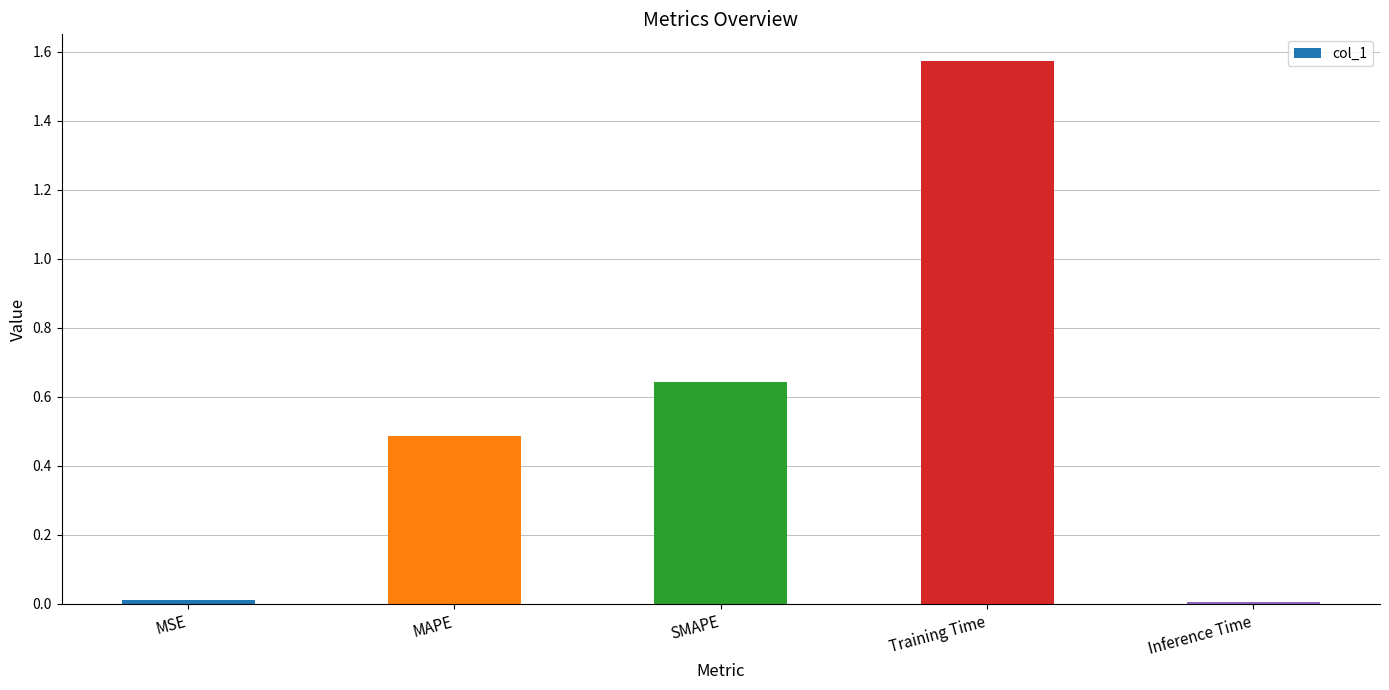

What is the change in value from MAPE to SMAPE?

+0.2